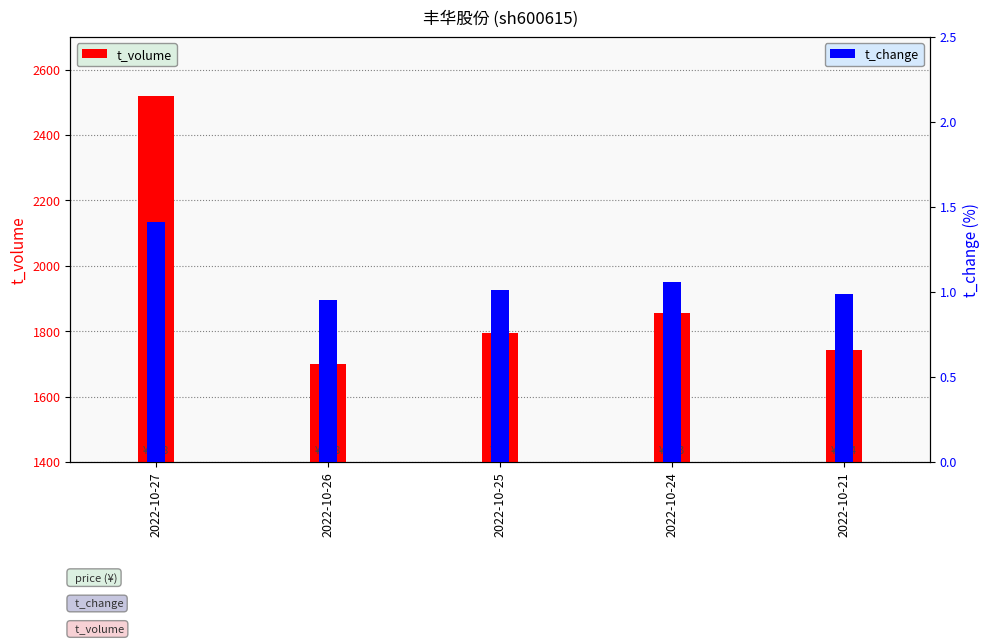

The value of t_volume at 2022-10-25 is 1795.0. True or false?

True